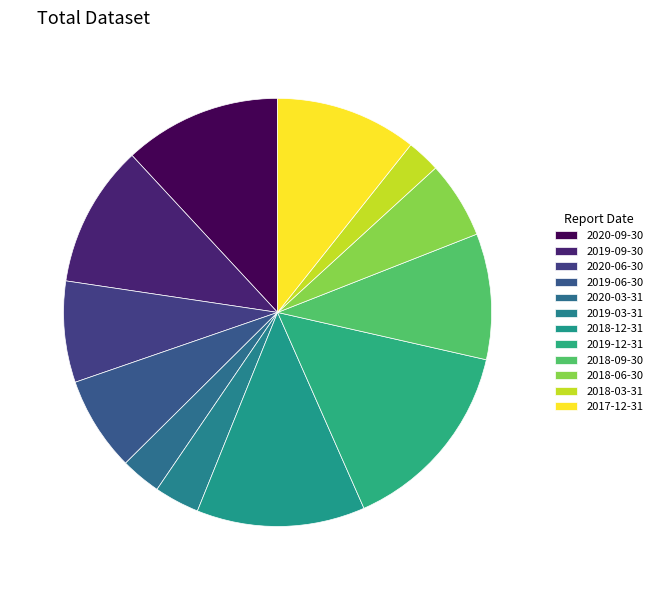

Does 2018-03-31 represent more than half of the total?

No